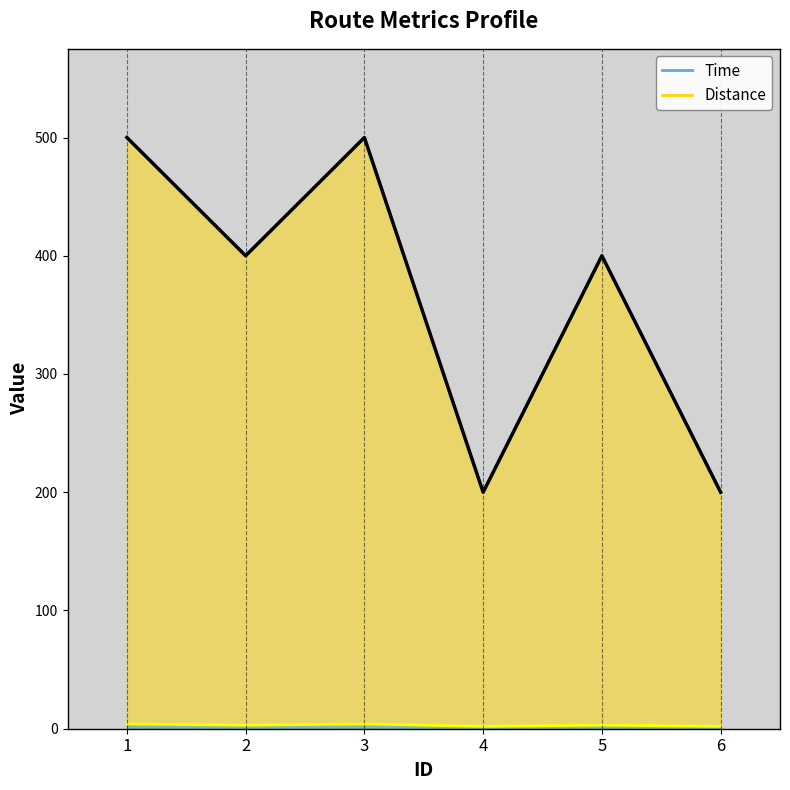

At which label does Distance first exceed 400?

1